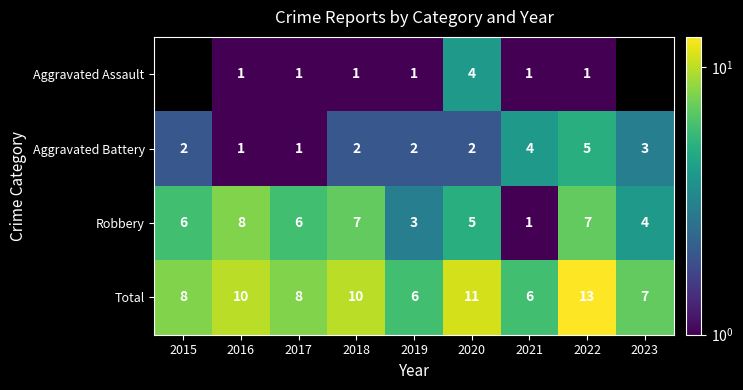

The Robbery series shows 10.1 at 2017. True or false?

False